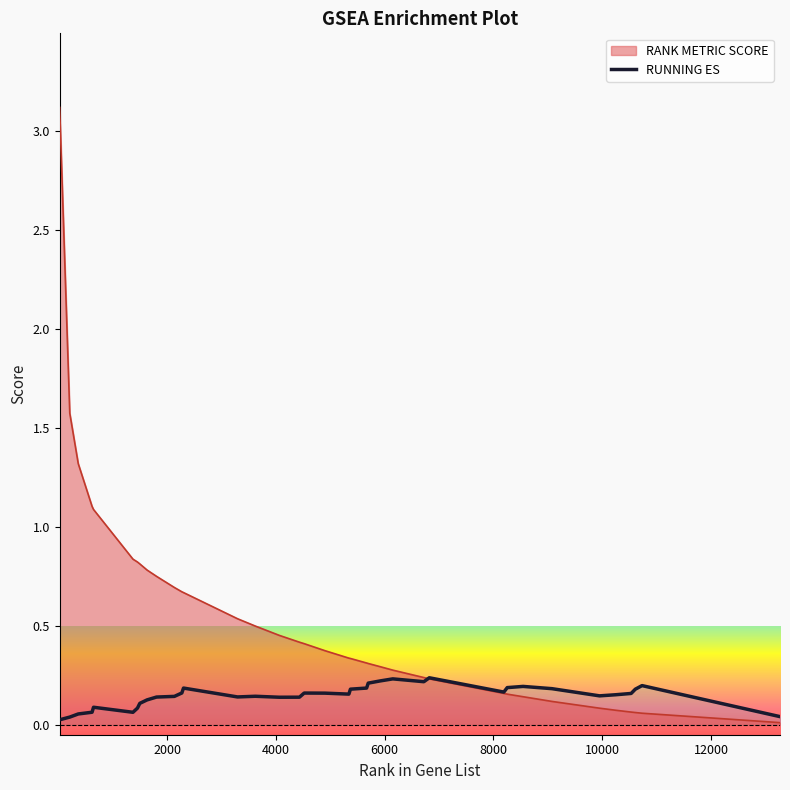

What is the maximum value for RANK METRIC SCORE?

3.1